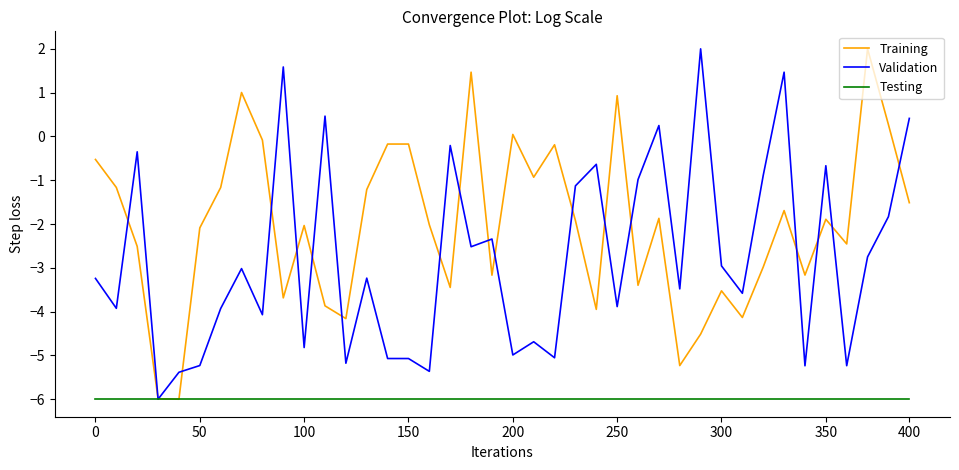

Which series has the largest total across all categories?

Training